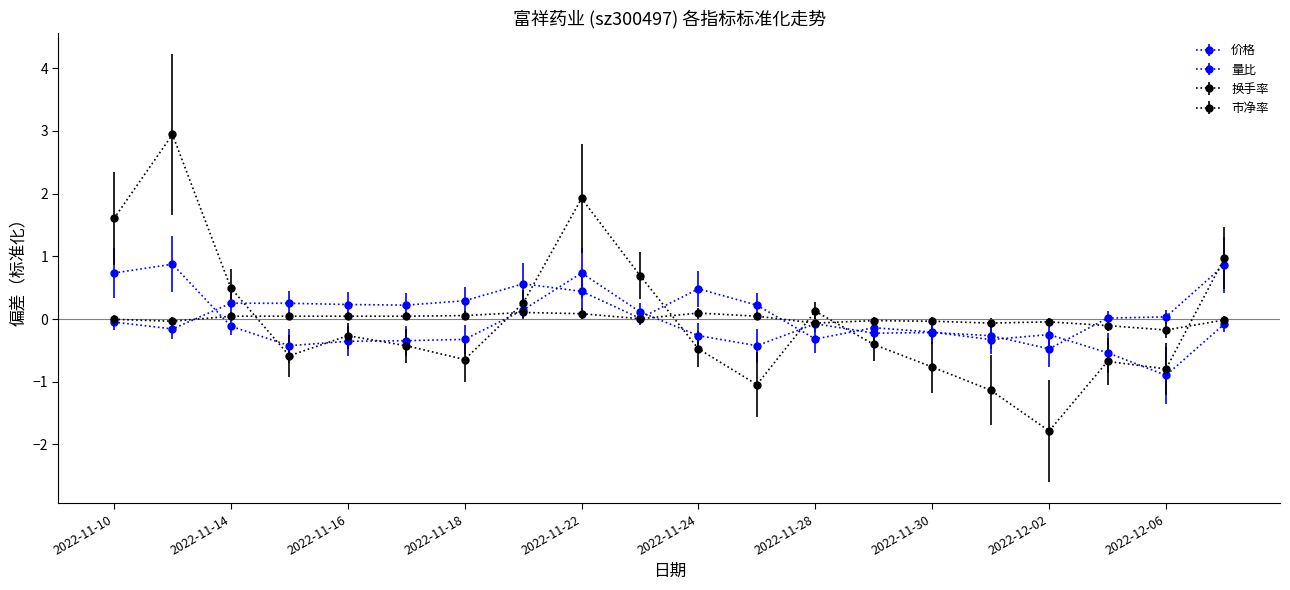

Reading right to left, list all the values displayed in this chart.

价格: 2022-12-07=-0.1	2022-12-06=-0.9	2022-12-05=-0.5	2022-12-02=-0.2	2022-12-01=-0.3	2022-11-30=-0.2	2022-11-29=-0.1	2022-11-28=-0.3	2022-11-25=0.2	2022-11-24=0.5	2022-11-23=0.0	2022-11-22=0.4	2022-11-21=0.6	2022-11-18=0.3	2022-11-17=0.2	2022-11-16=0.2	2022-11-15=0.3	2022-11-14=0.3	2022-11-11=-0.2	2022-11-10=-0.0
量比: 2022-12-07=0.9	2022-12-06=0.0	2022-12-05=0.0	2022-12-02=-0.5	2022-12-01=-0.3	2022-11-30=-0.2	2022-11-29=-0.2	2022-11-28=-0.1	2022-11-25=-0.4	2022-11-24=-0.3	2022-11-23=0.1	2022-11-22=0.7	2022-11-21=0.1	2022-11-18=-0.3	2022-11-17=-0.3	2022-11-16=-0.4	2022-11-15=-0.4	2022-11-14=-0.1	2022-11-11=0.9	2022-11-10=0.7
换手率: 2022-12-07=1.0	2022-12-06=-0.8	2022-12-05=-0.7	2022-12-02=-1.8	2022-12-01=-1.1	2022-11-30=-0.8	2022-11-29=-0.4	2022-11-28=0.1	2022-11-25=-1.0	2022-11-24=-0.5	2022-11-23=0.7	2022-11-22=1.9	2022-11-21=0.3	2022-11-18=-0.6	2022-11-17=-0.4	2022-11-16=-0.3	2022-11-15=-0.6	2022-11-14=0.5	2022-11-11=2.9	2022-11-10=1.6
市净率: 2022-12-07=-0.0	2022-12-06=-0.2	2022-12-05=-0.1	2022-12-02=-0.0	2022-12-01=-0.1	2022-11-30=-0.0	2022-11-29=-0.0	2022-11-28=-0.1	2022-11-25=0.0	2022-11-24=0.1	2022-11-23=0.0	2022-11-22=0.1	2022-11-21=0.1	2022-11-18=0.1	2022-11-17=0.0	2022-11-16=0.0	2022-11-15=0.0	2022-11-14=0.0	2022-11-11=-0.0	2022-11-10=-0.0